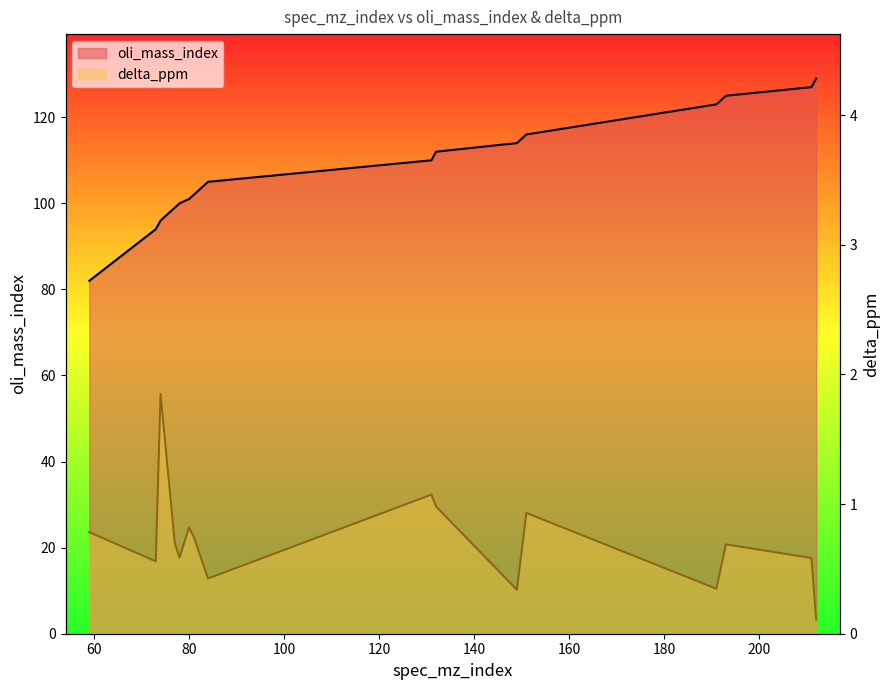

Which label corresponds to the largest value in the chart?

212